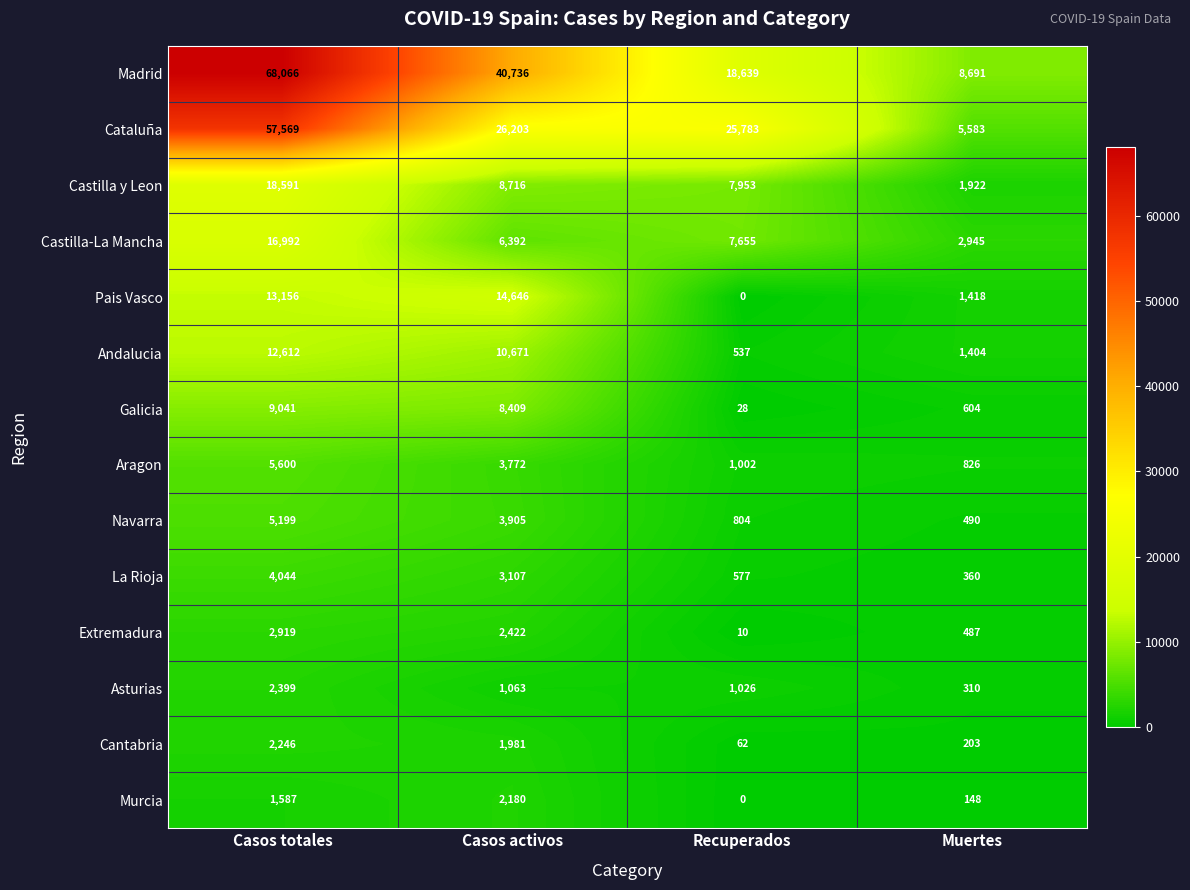

Which series has the widest spread of values?

Madrid